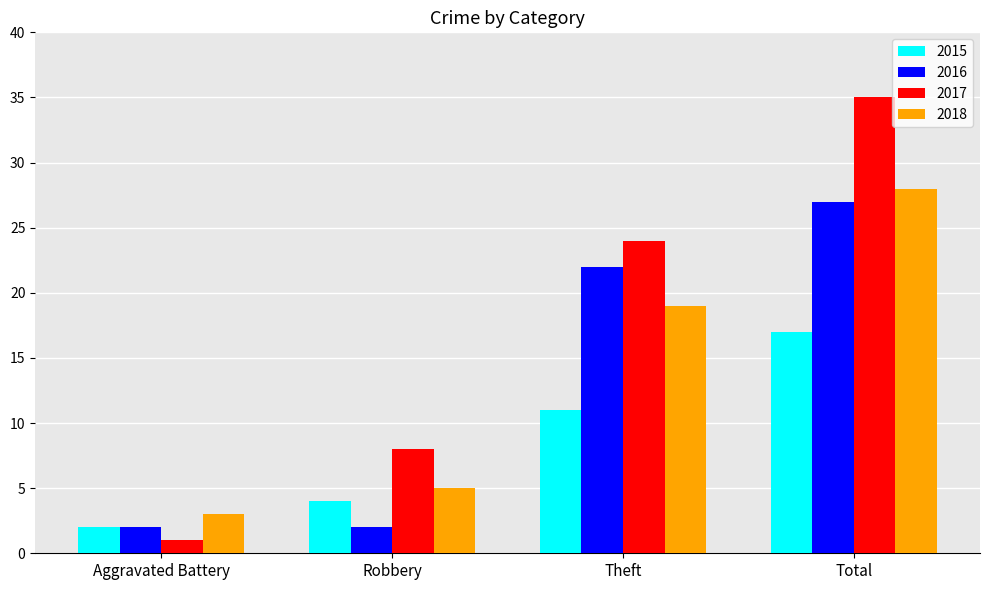

Where is 2017 nearest to the value 18?

Theft